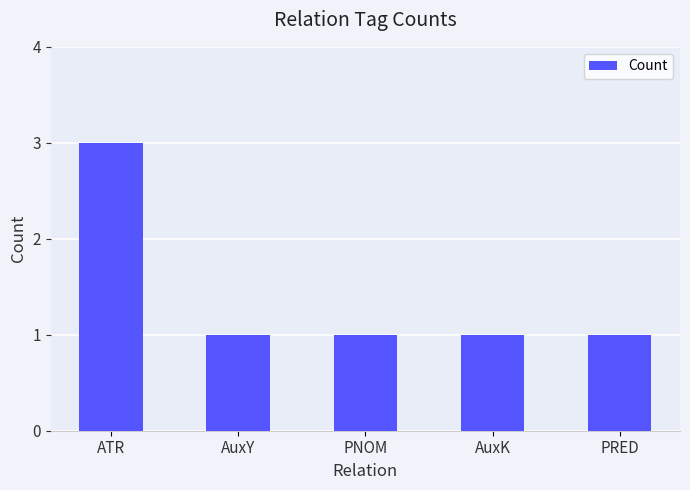

Which label corresponds to the largest value in the chart?

ATR